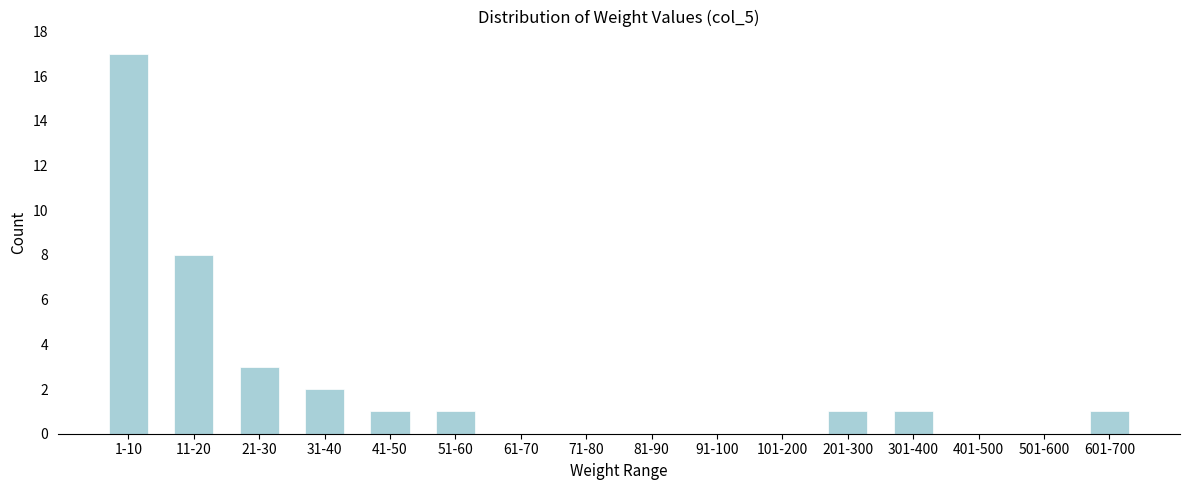

Reading left to right, transcribe all the data shown in this chart.

1-10=17	11-20=8	21-30=3	31-40=2	41-50=1	51-60=1	61-70=0	71-80=0	81-90=0	91-100=0	101-200=0	201-300=1	301-400=1	401-500=0	501-600=0	601-700=1